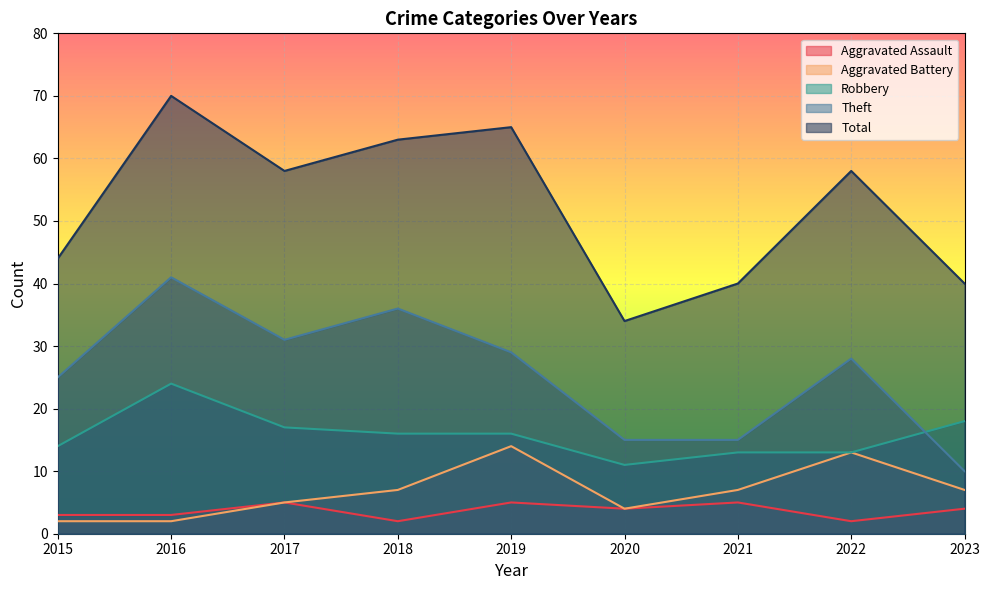

How many data points in Theft are above 28?

4